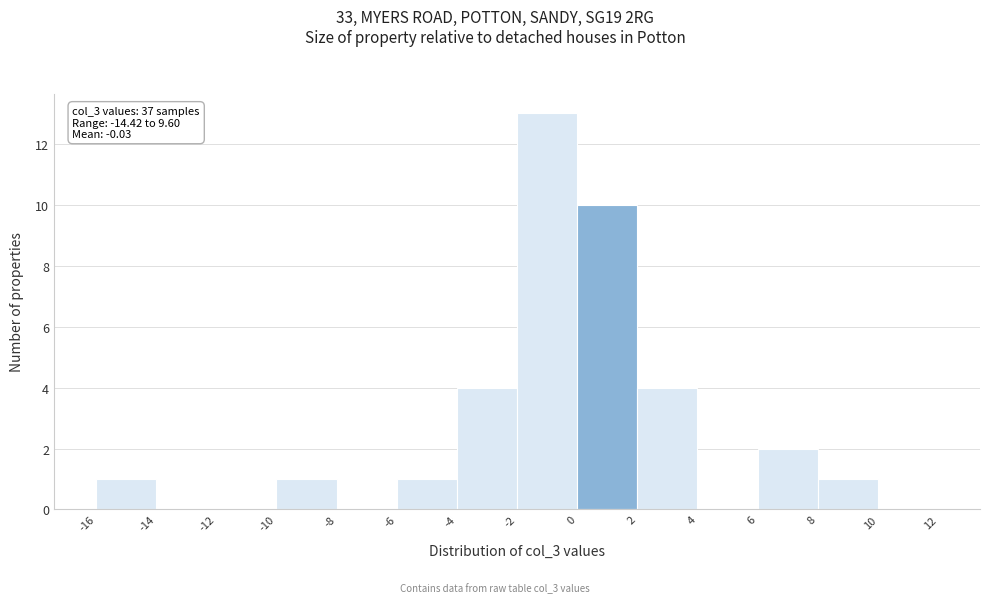

Which range on the x-axis has the tallest bar?

-2 to 0